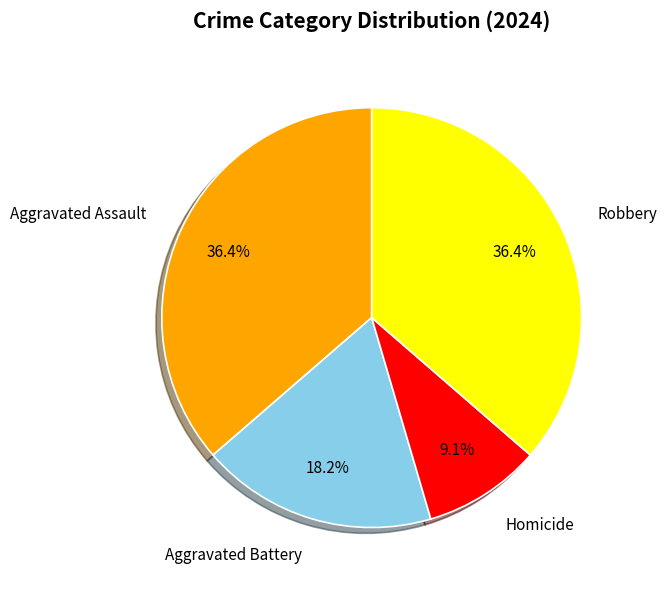

To the nearest percent, what percentage of the pie is Robbery?

36%